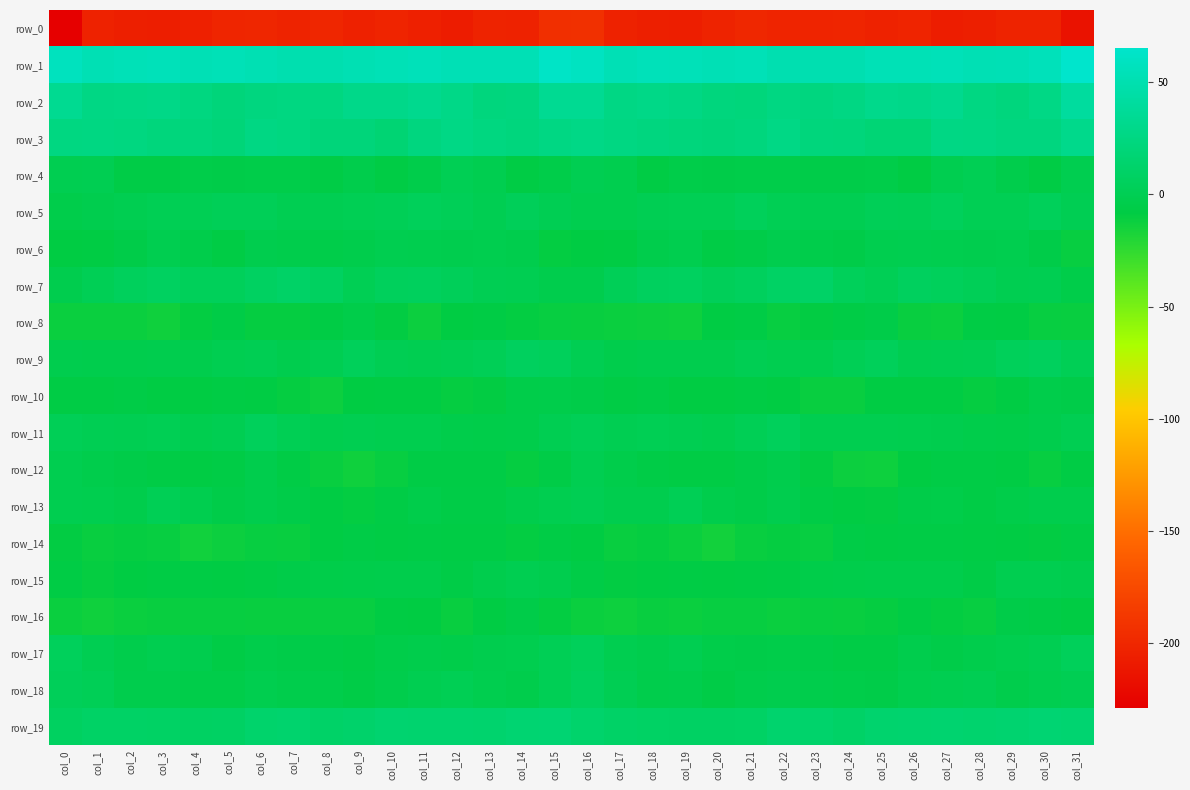

How many data points in row_12 are above -6?

9